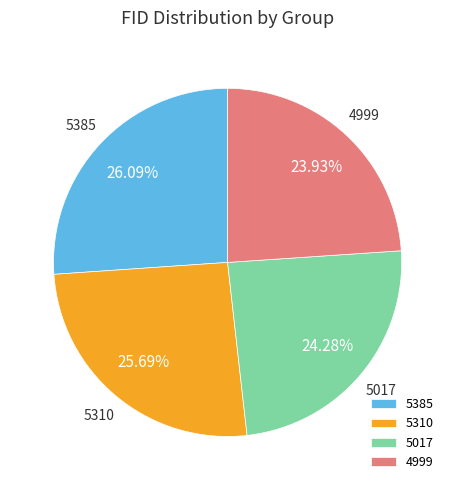

Is the sum of 4999 and 5385 greater than half?

Yes